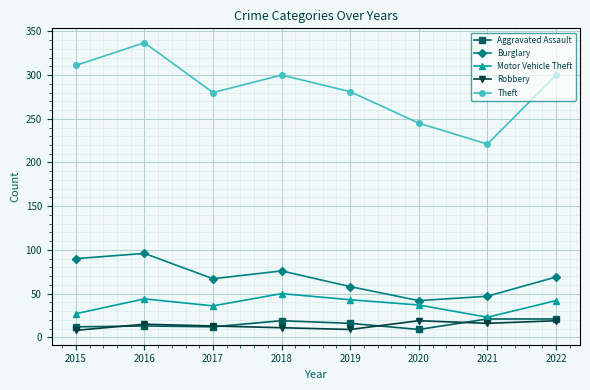

How many lines are shown in the chart?

5